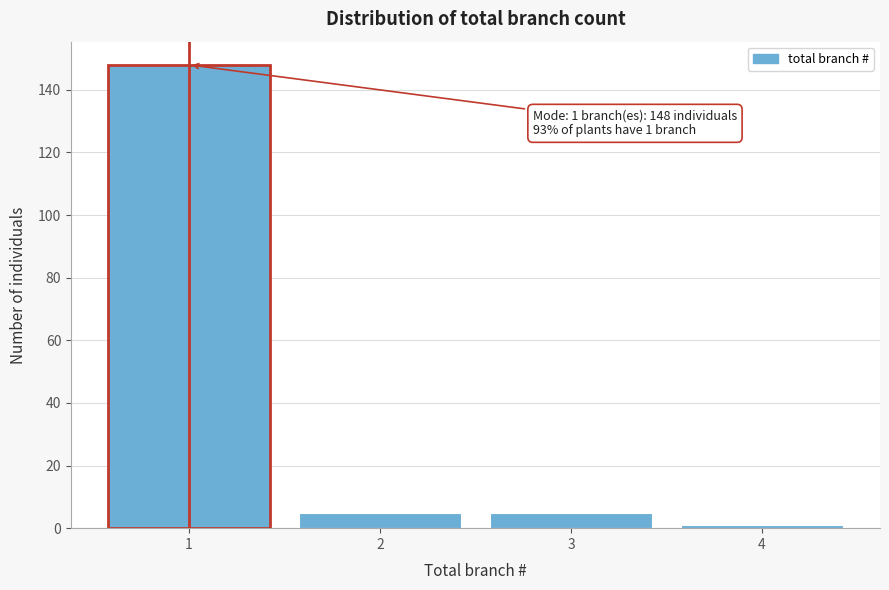

Reading right to left, list all the values displayed in this chart.

4=1	3=5	2=5	1=148